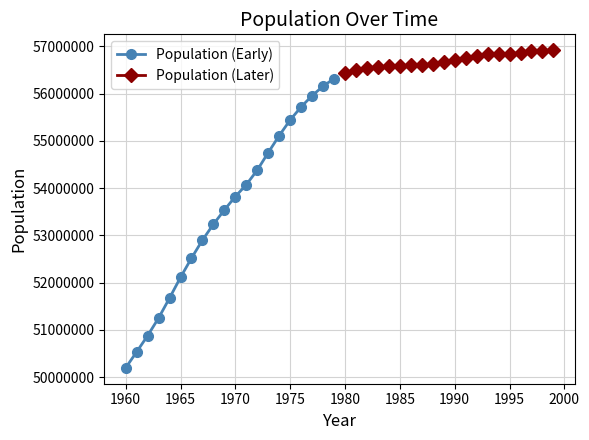

Rank the series by their maximum value, from highest to lowest.

Population (Later), Population (Early)